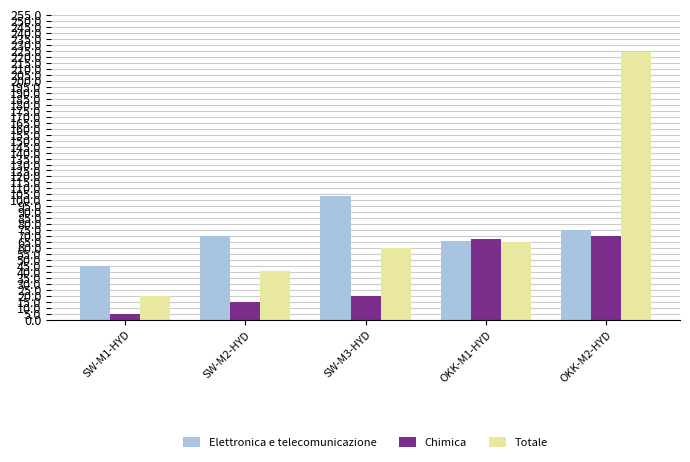

Which category has the lowest value across all series?

SW-M1-HYD